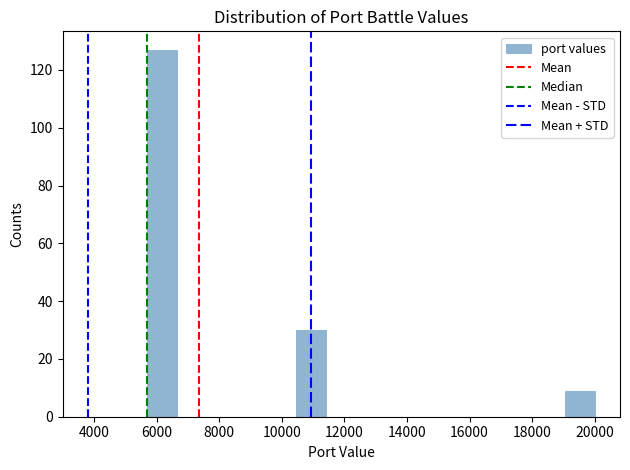

Which range on the x-axis has the tallest bar?

5800 to 6600